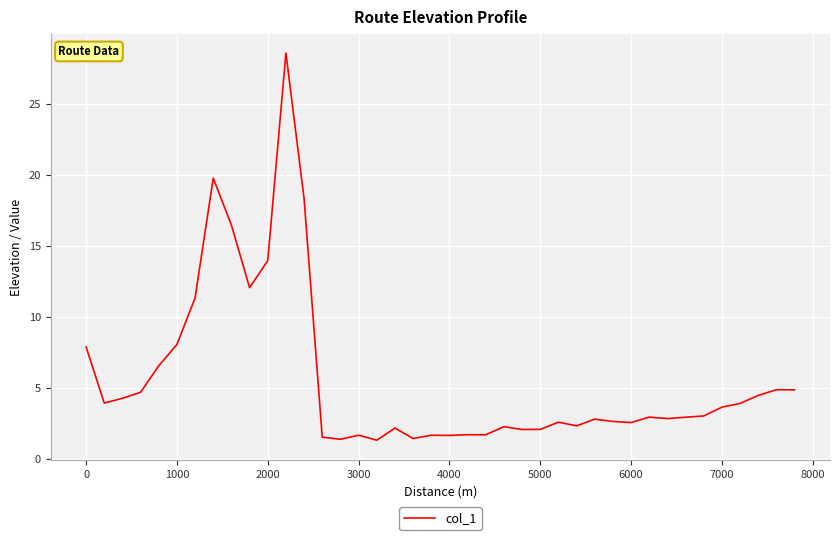

What is the difference between the maximum and minimum values?

27.3